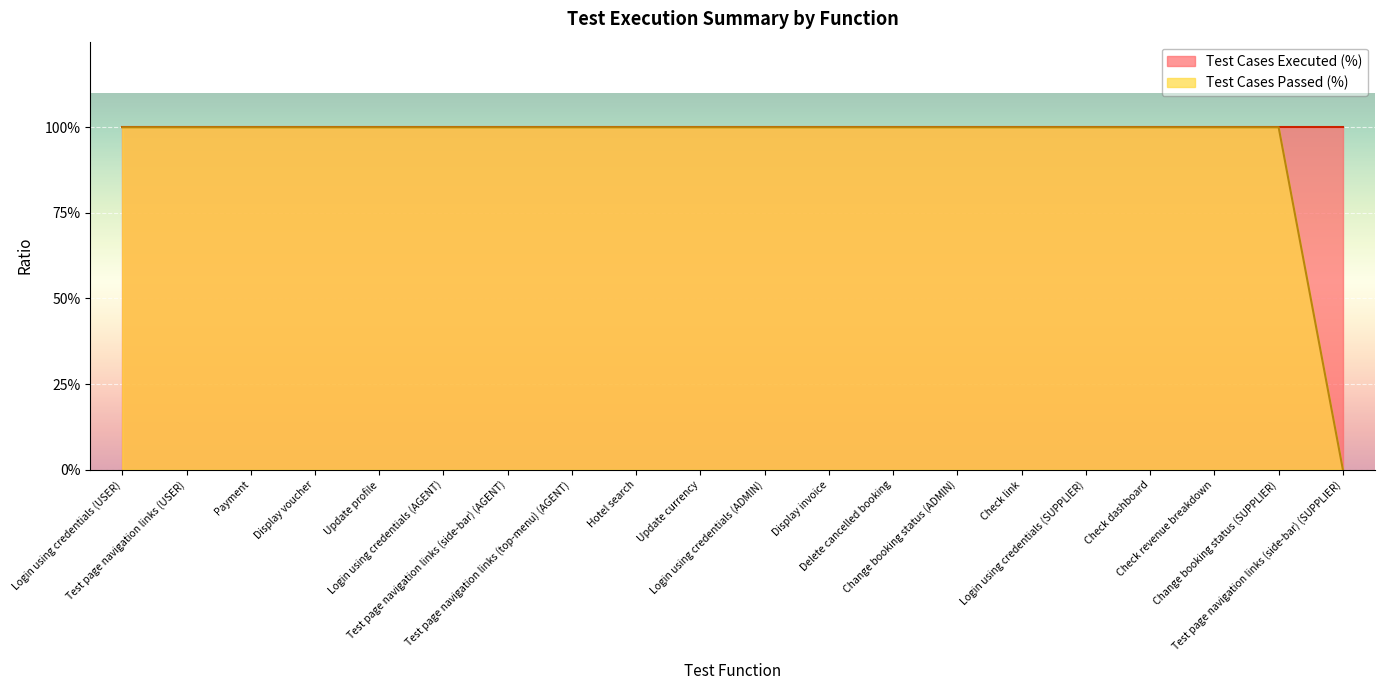

Is it true that the value at Check revenue breakdown is 0?

False